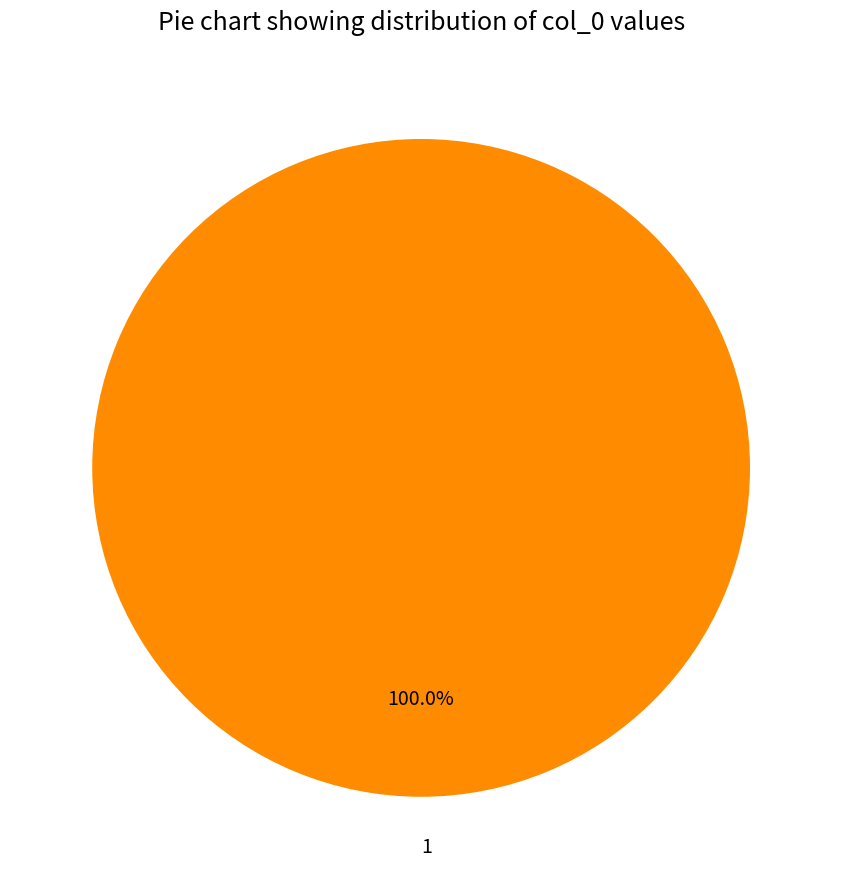

Rank the categories by value from lowest to highest.

1